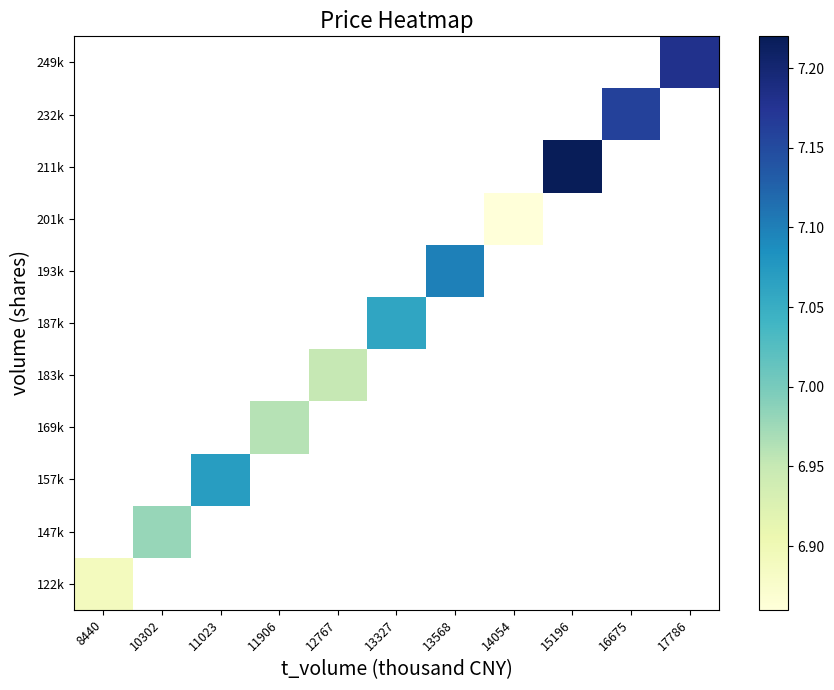

At how many categories does at least one series exceed 7?

6